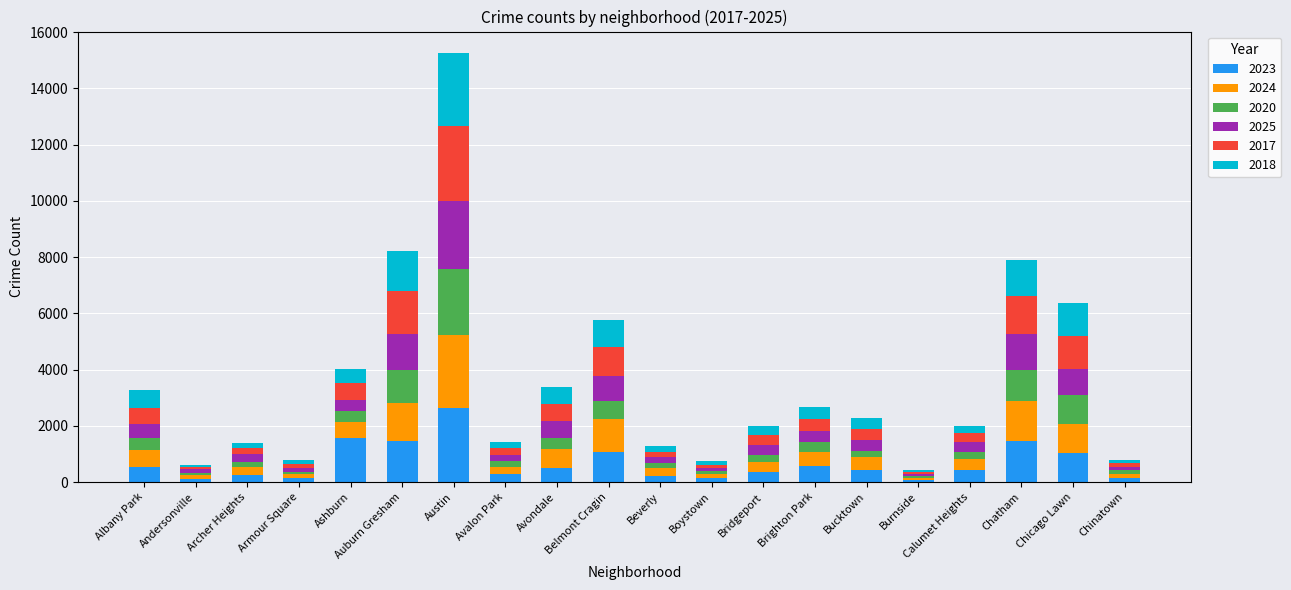

Are the bars grouped side by side (vs. stacked)?

No